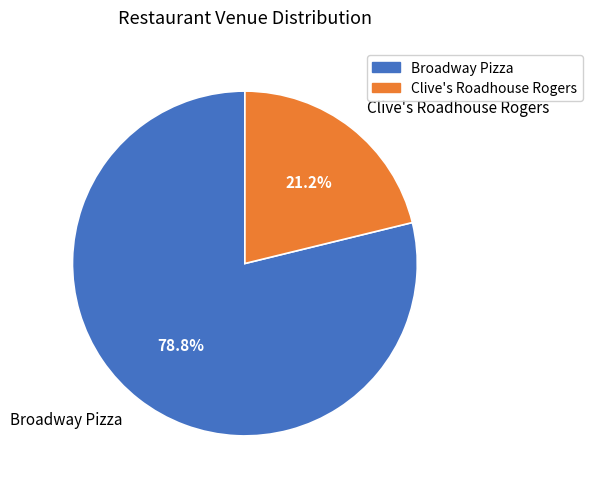

Which category has the smallest portion of the pie?

Clive's Roadhouse Rogers